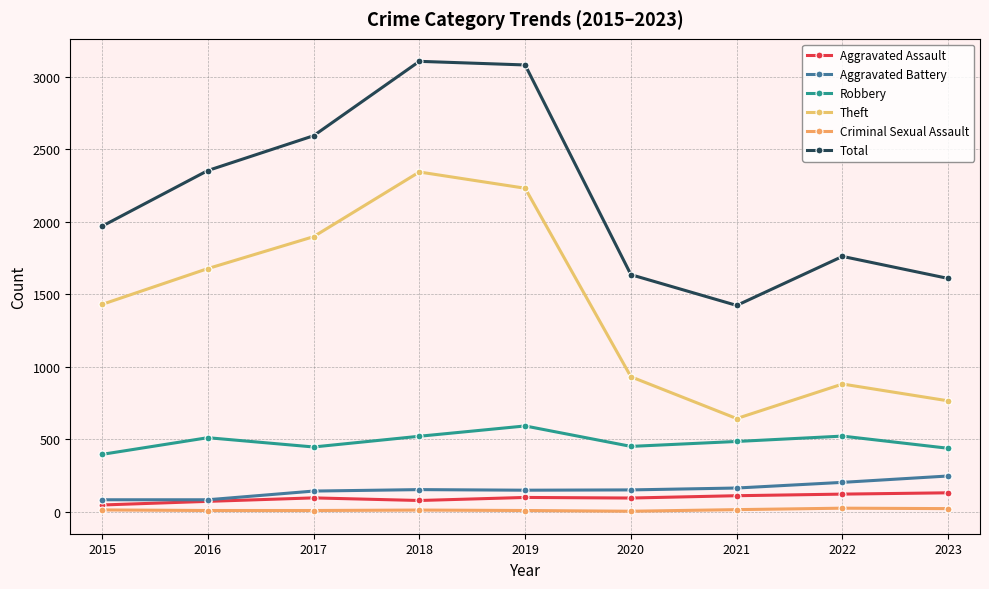

Which series has the largest range (max minus min)?

Theft